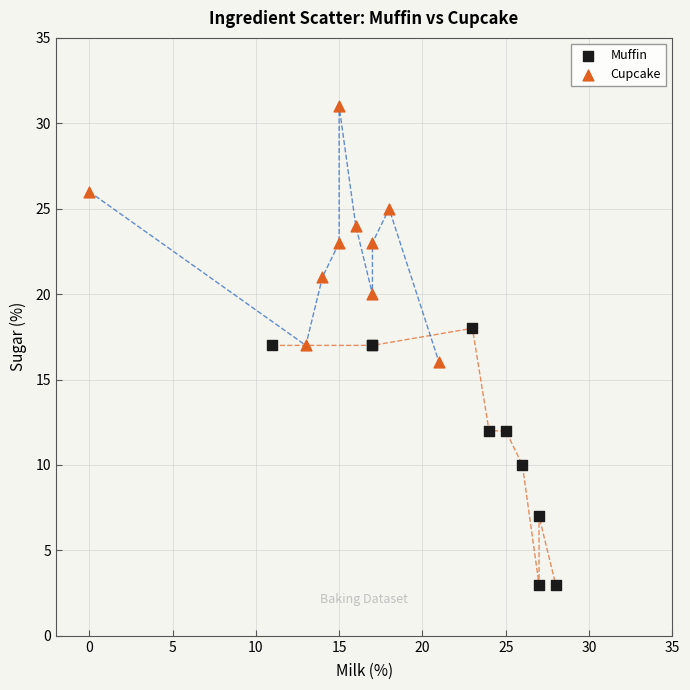

Which series reaches the maximum Y coordinate?

Cupcake